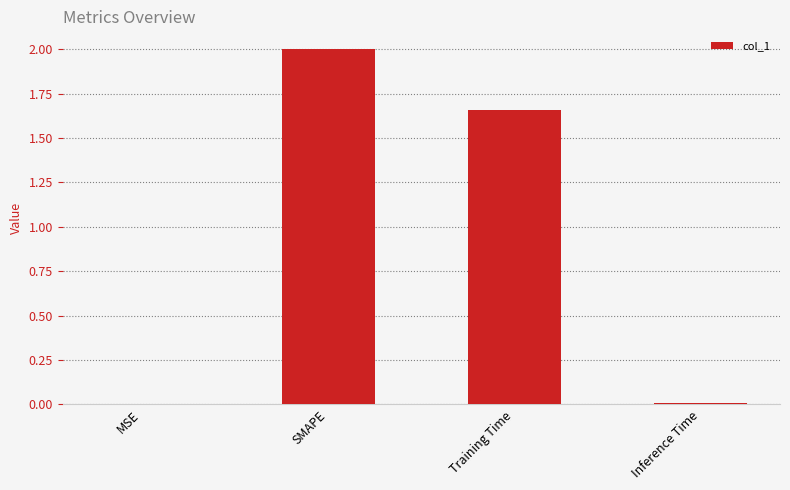

What is the sum of the values at SMAPE and Training Time?

3.7